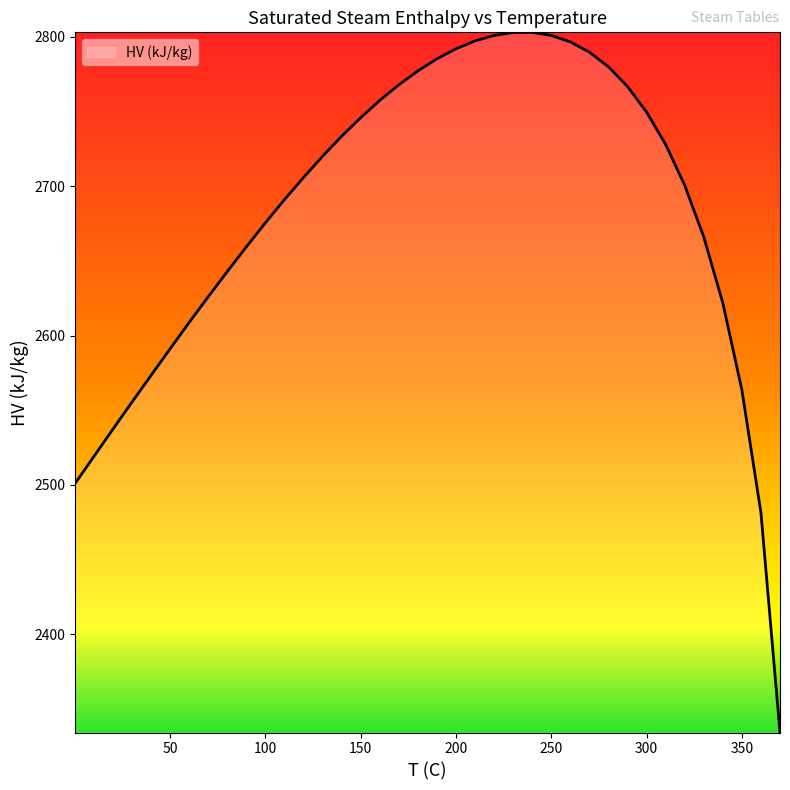

What is the difference between the maximum and minimum values?

468.7